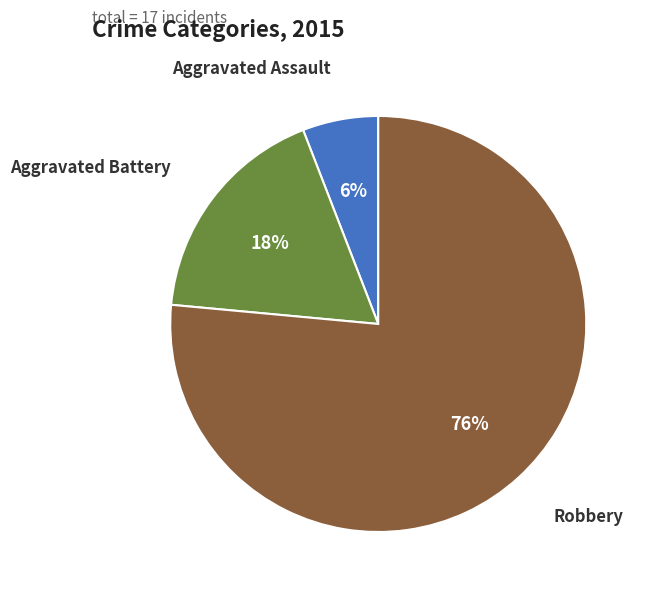

What is the largest slice in the pie chart?

Robbery